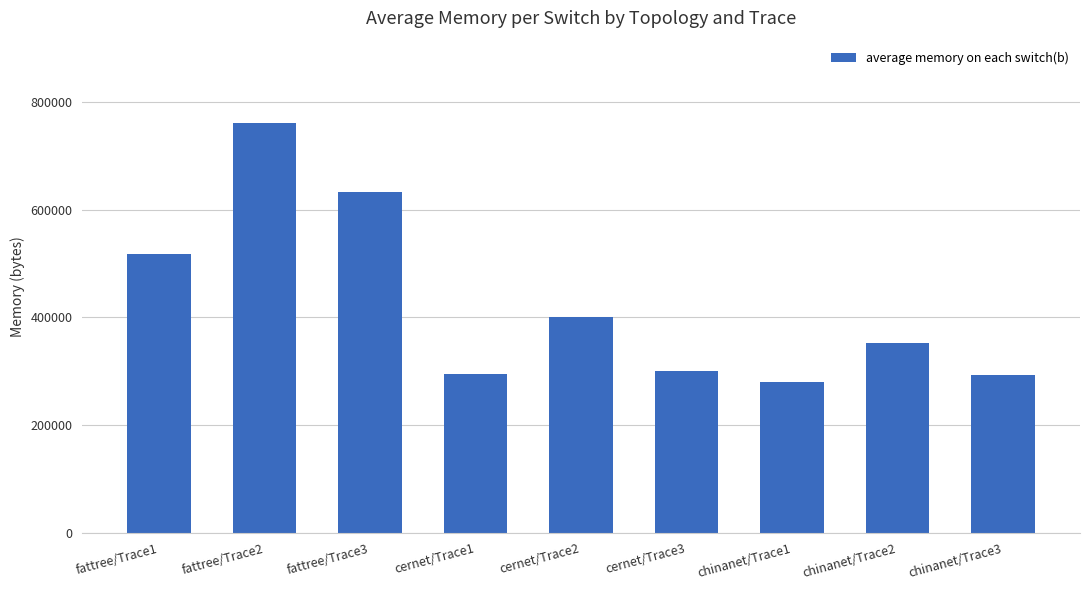

Between cernet/Trace3 and chinanet/Trace1, which is larger?

cernet/Trace3